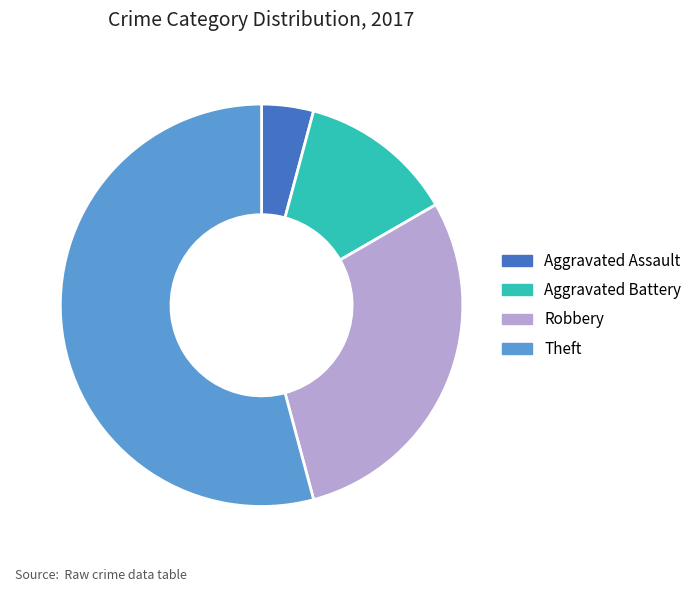

What is the ratio of the value at Theft to the value at Aggravated Assault?

13.0